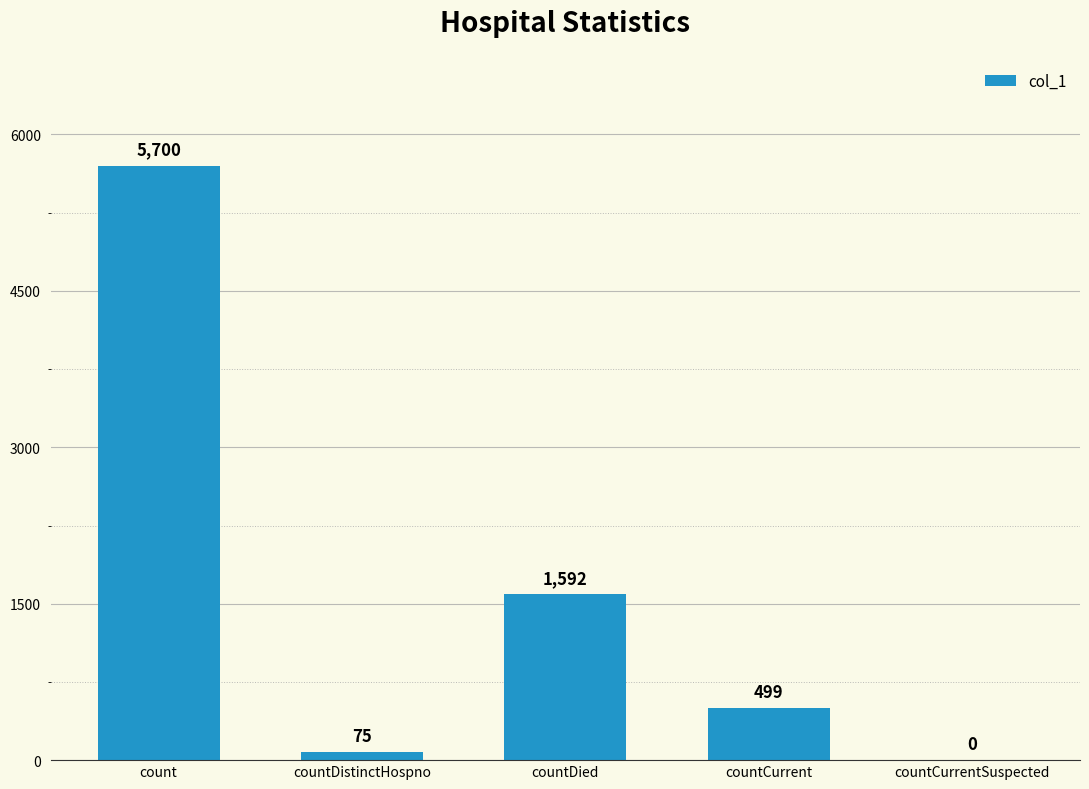

What is the sum of all values?

7866